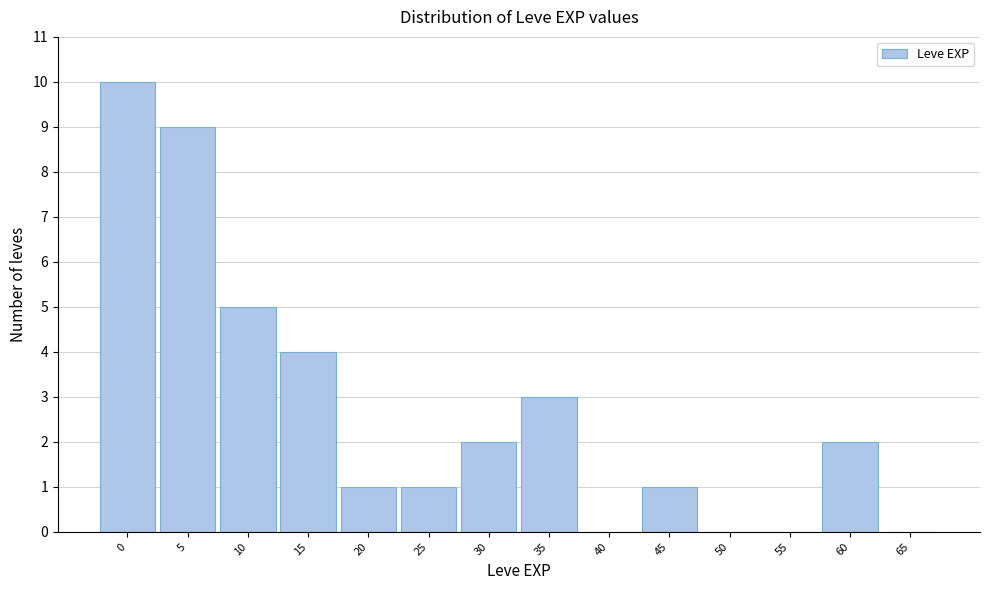

Reading left to right, extract all data points from this chart.

0=10	5=9	10=5	15=4	20=1	25=1	30=2	35=3	40=0	45=1	50=0	55=0	60=2	65=0